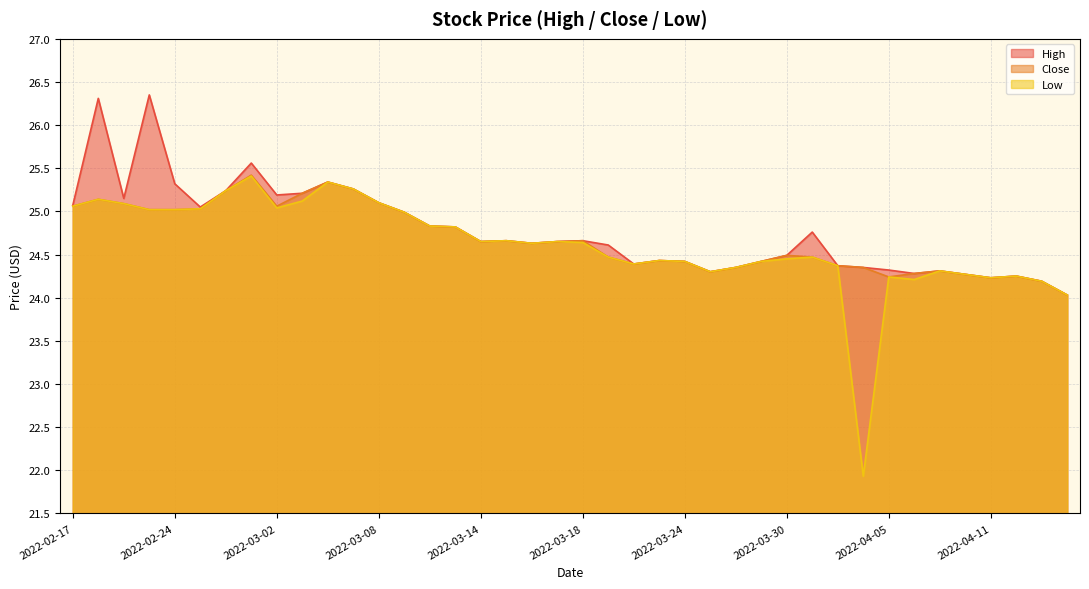

The Close series shows 33.3 at 2022-03-07. True or false?

False